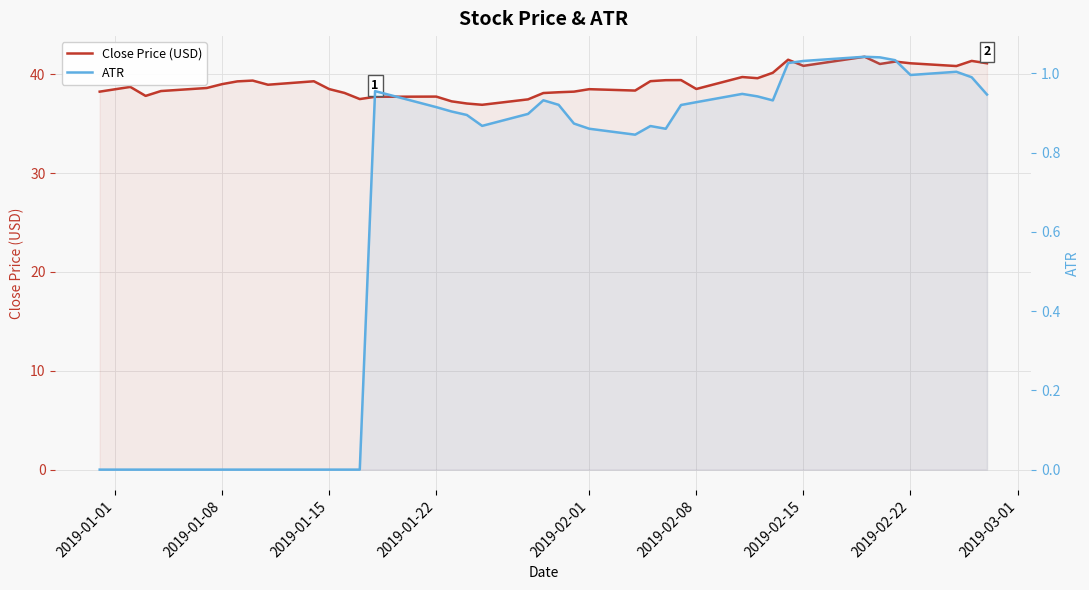

What value does the Close Price (USD) series have at 2019-01-01?

38.2